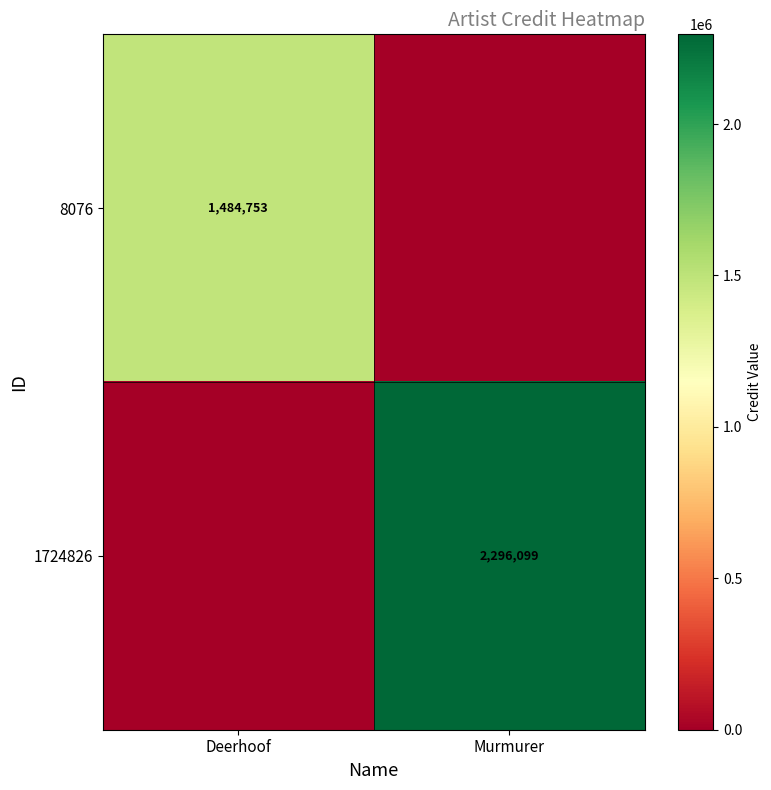

True or false: 8076 has a value of 894579 at Deerhoof.

False